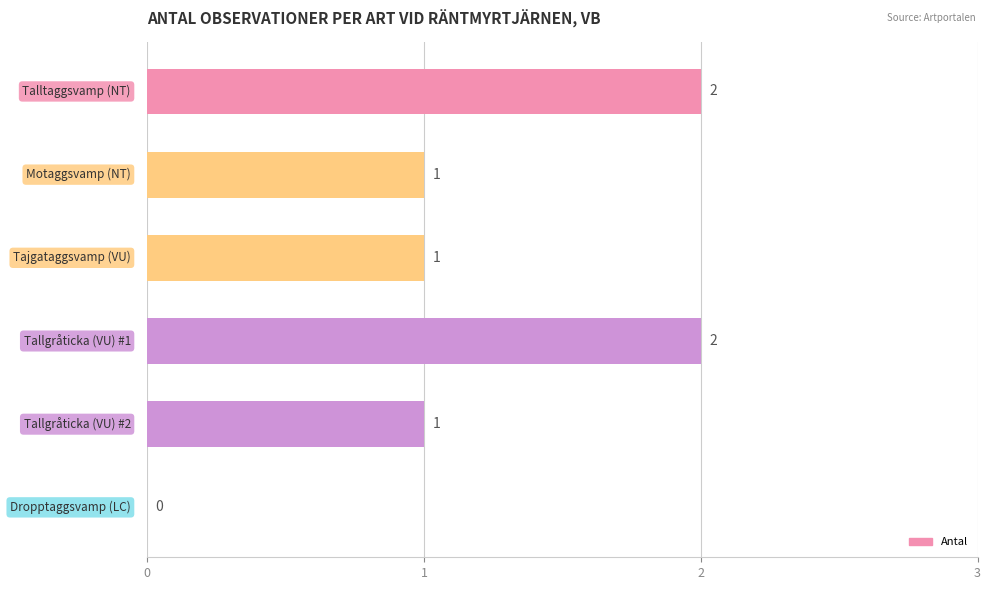

How many values are between 1 and 2?

5